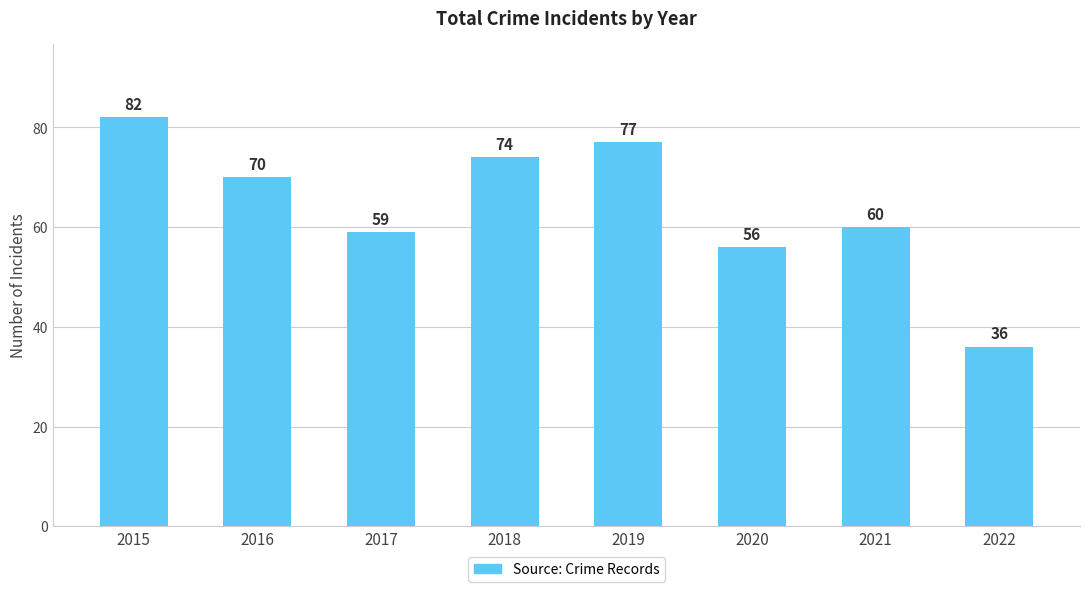

What is the difference between the maximum and minimum values?

46